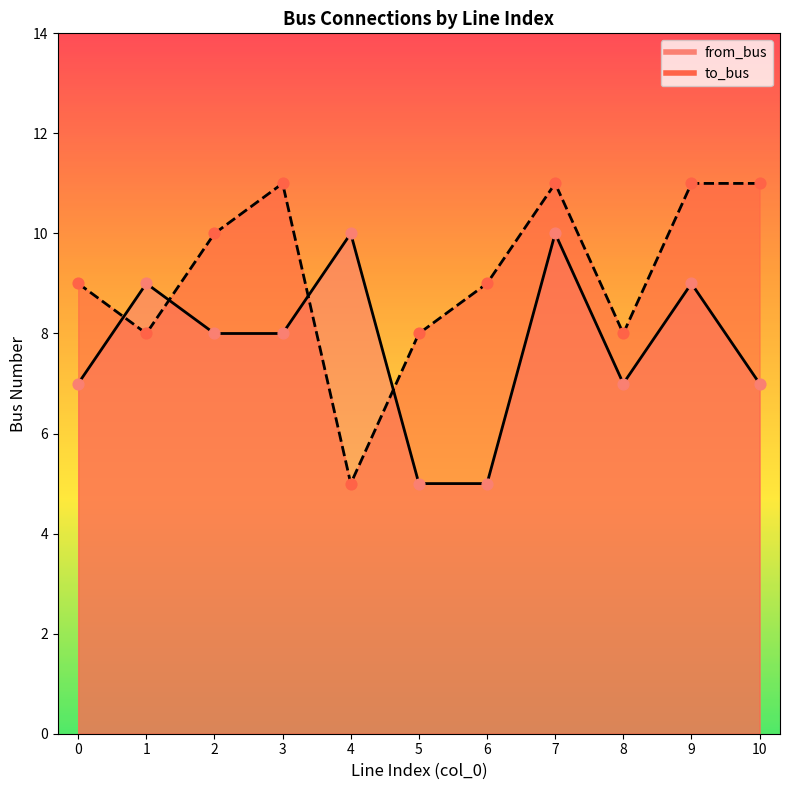

At how many categories does at least one series exceed 8?

9